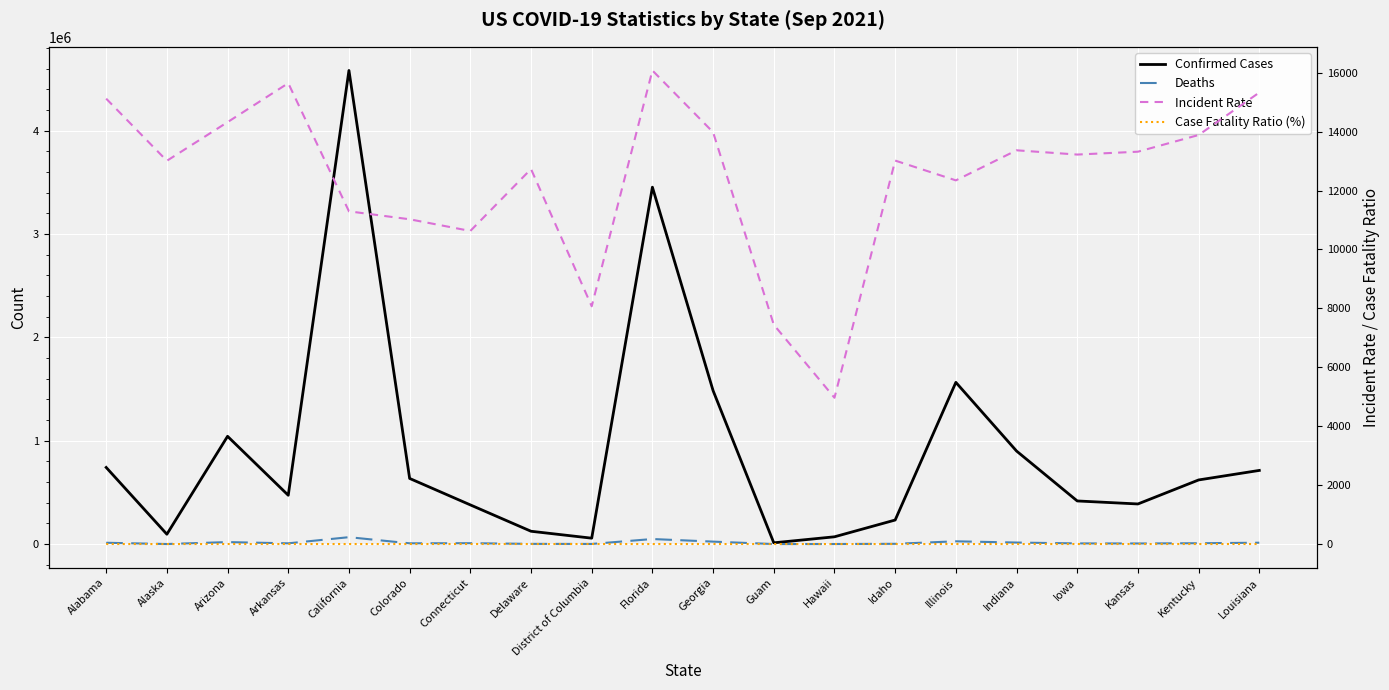

At which category is the sum across all series the highest?

California